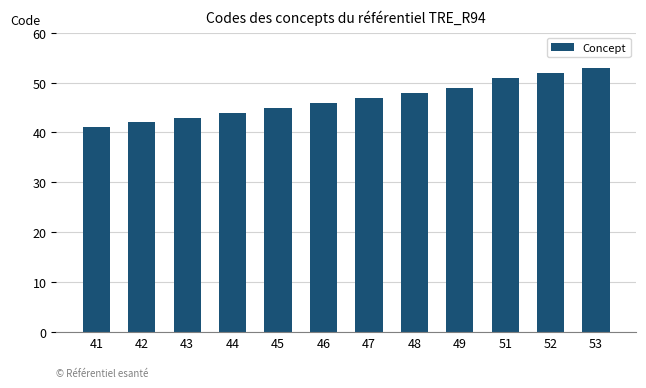

At which category does the chart reach its minimum across all series?

41